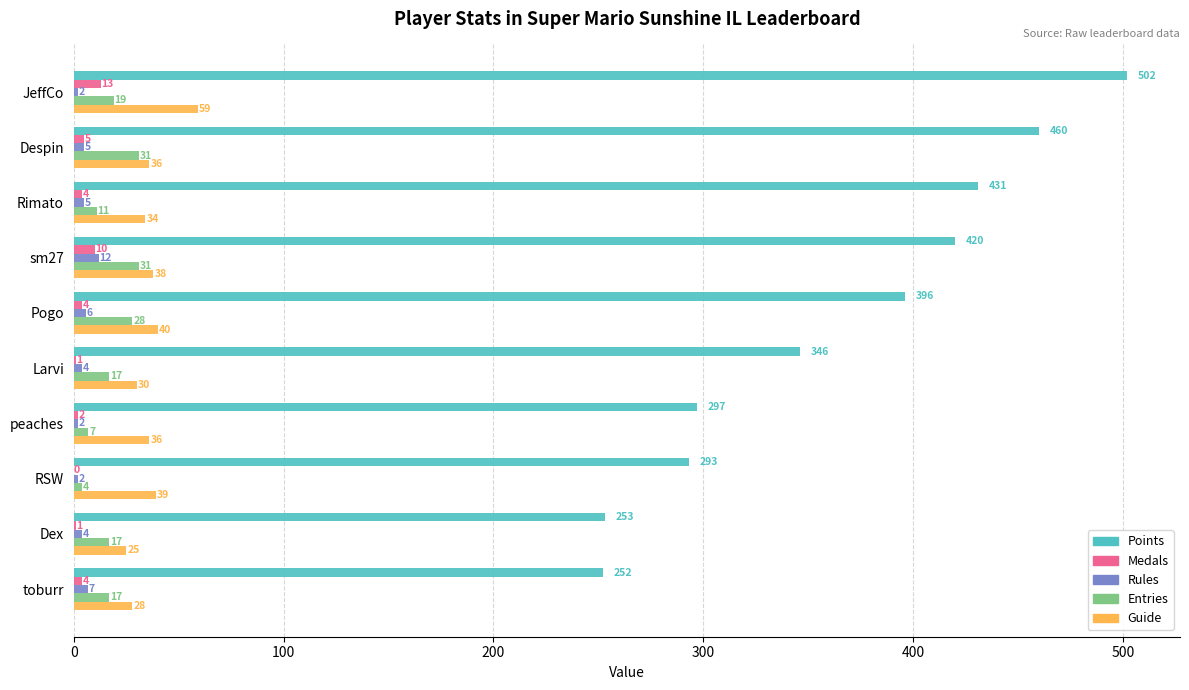

Where is Rules nearest to the value 7?

toburr